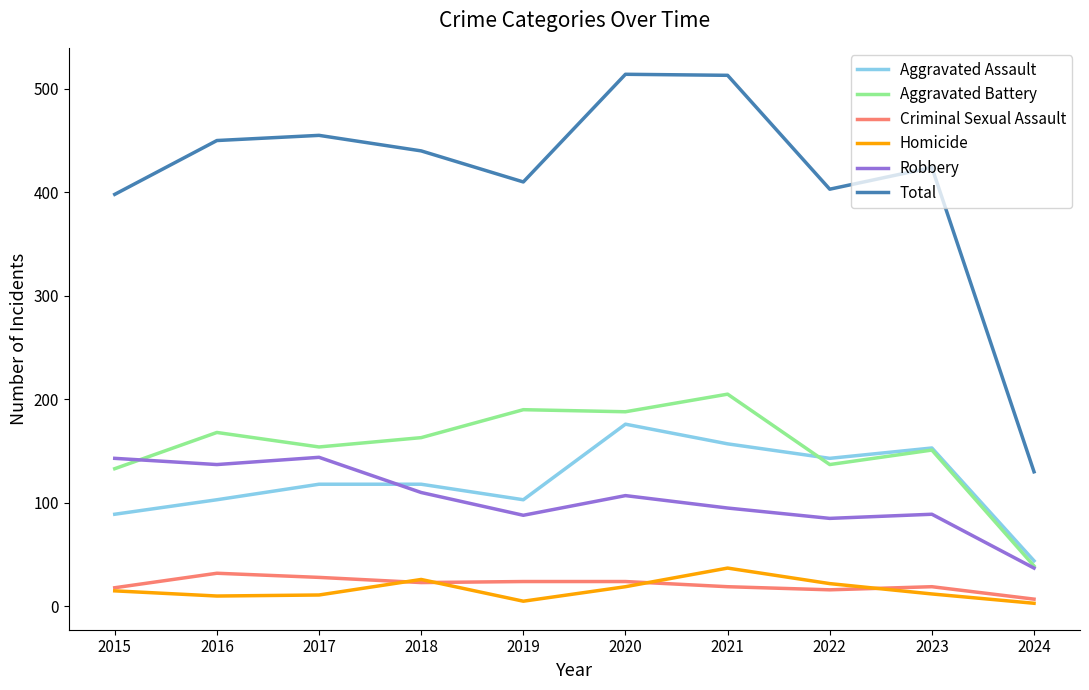

What is the difference between the Total values at 2023 and 2015?

26